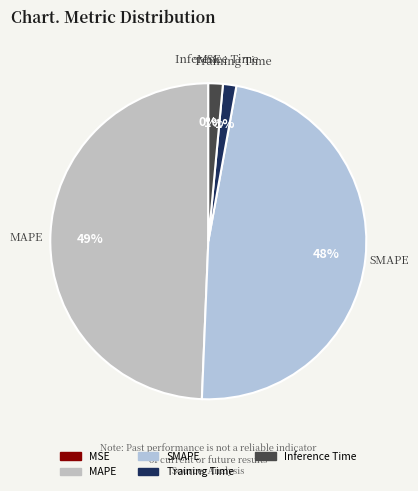

To the nearest percent, what is the combined percentage of MAPE and Inference Time?

51%